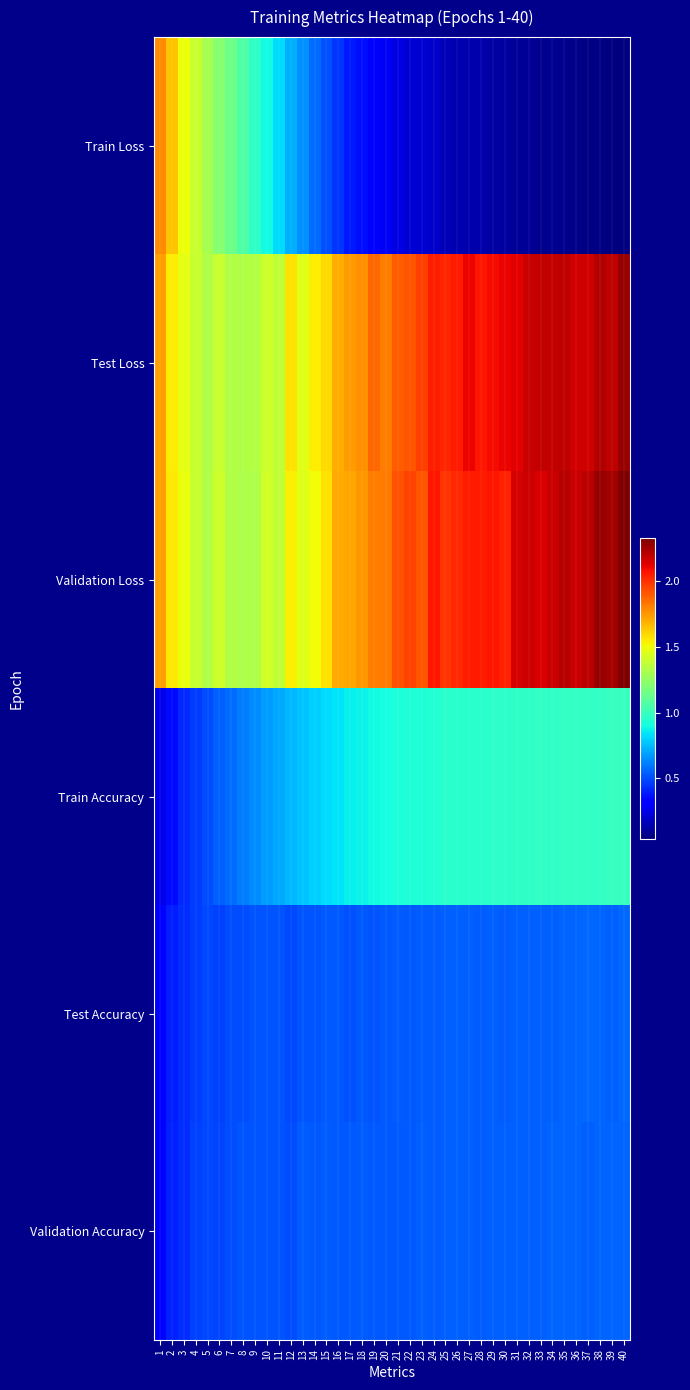

Which series changed the most between 12 and 37?

Train Loss